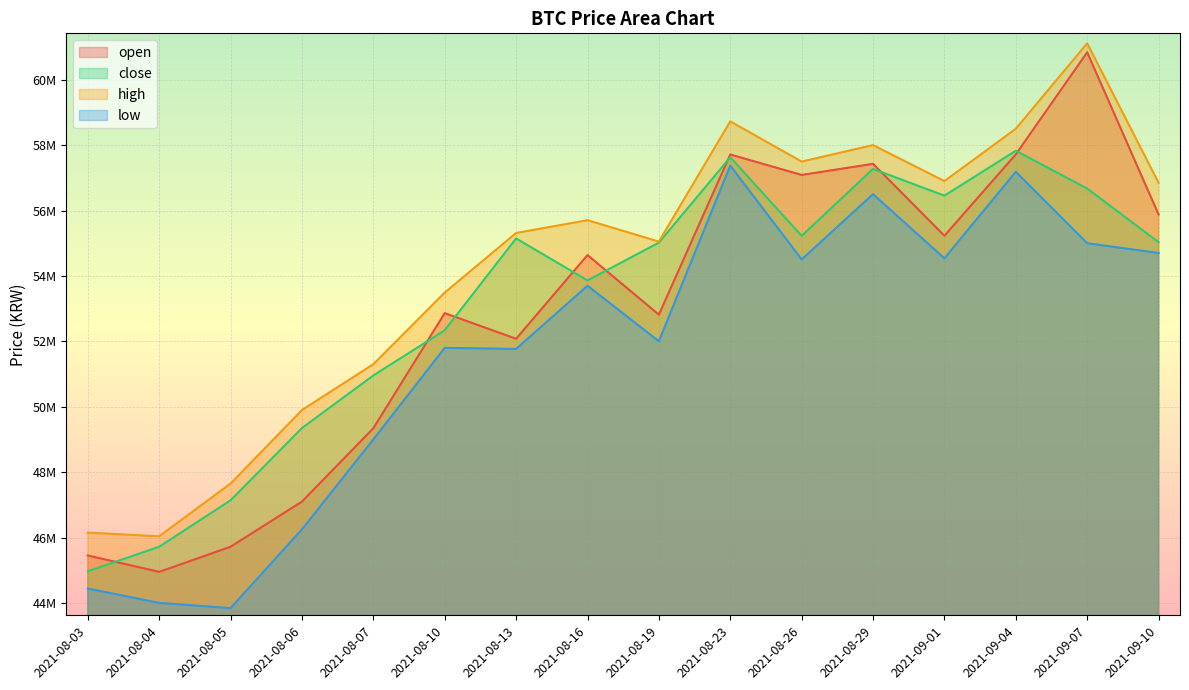

What is the total value across all series at 2021-08-04?

180706000